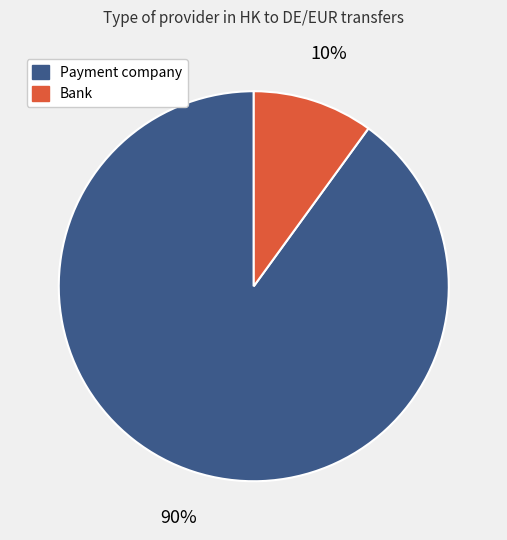

Is there any slice that represents more than half of the pie?

Yes